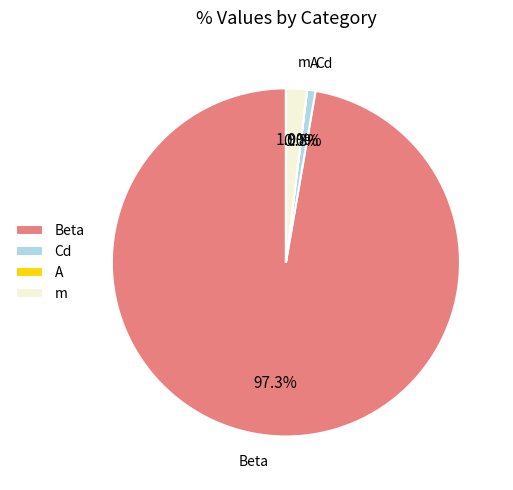

The m slice represents 2% of the pie. True or false?

True